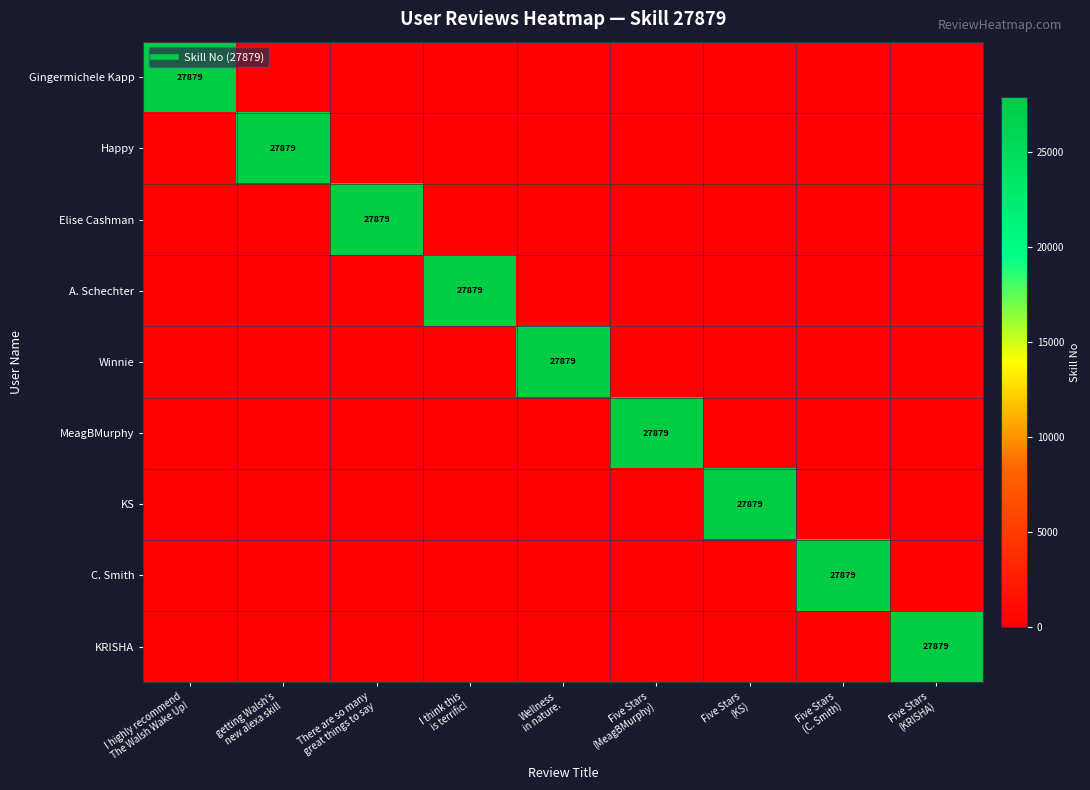

At which category is the sum across all series the highest?

I highly recommend
The Walsh Wake Up!